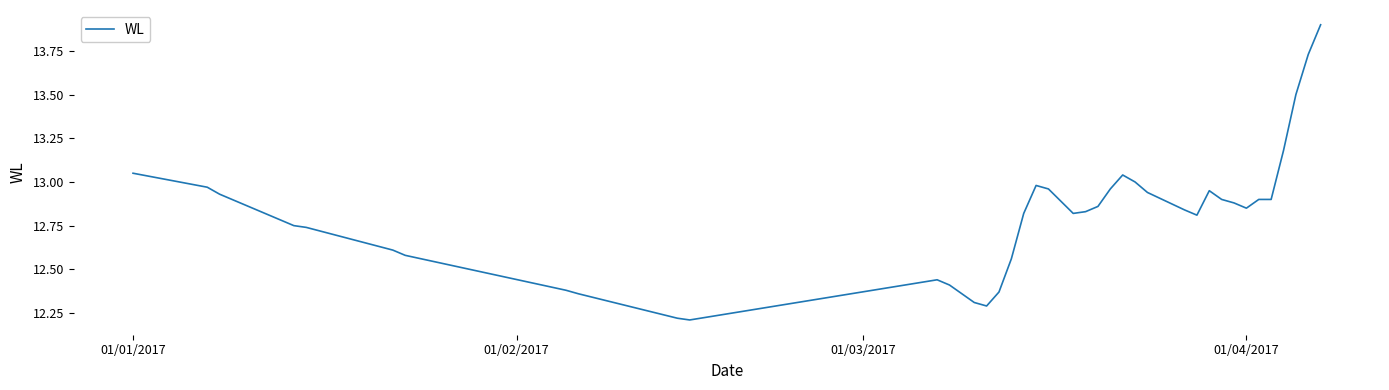

What is the greatest value displayed?

13.9